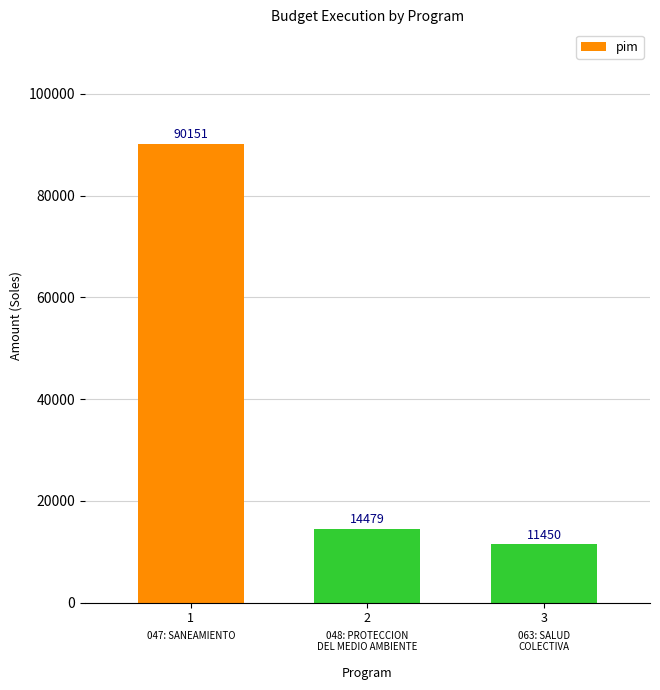

Reading right to left, list all the values displayed in this chart.

3=11450	2=14479	1=90151